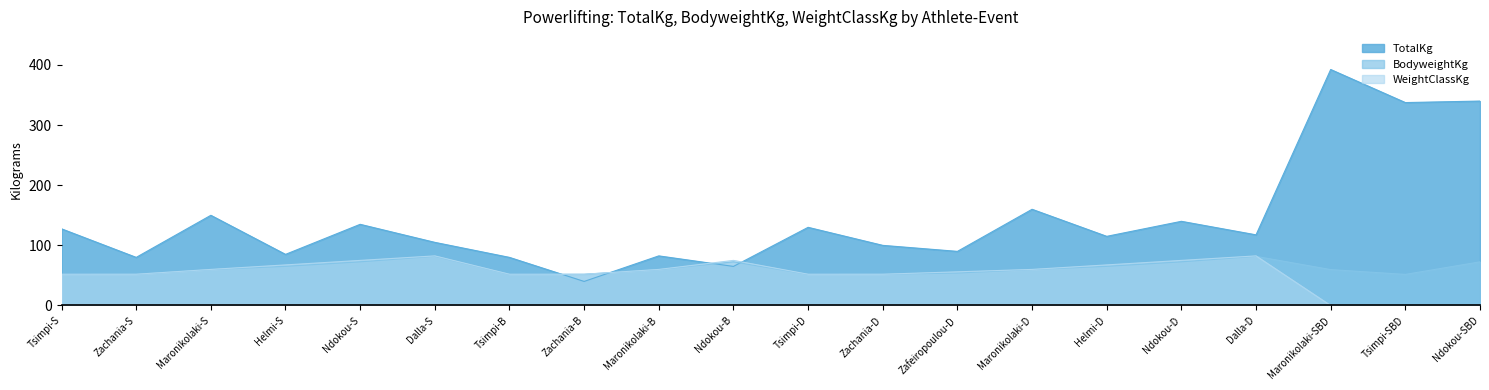

True or false: WeightClassKg has a value of 100.9 at Ndokou-B.

False